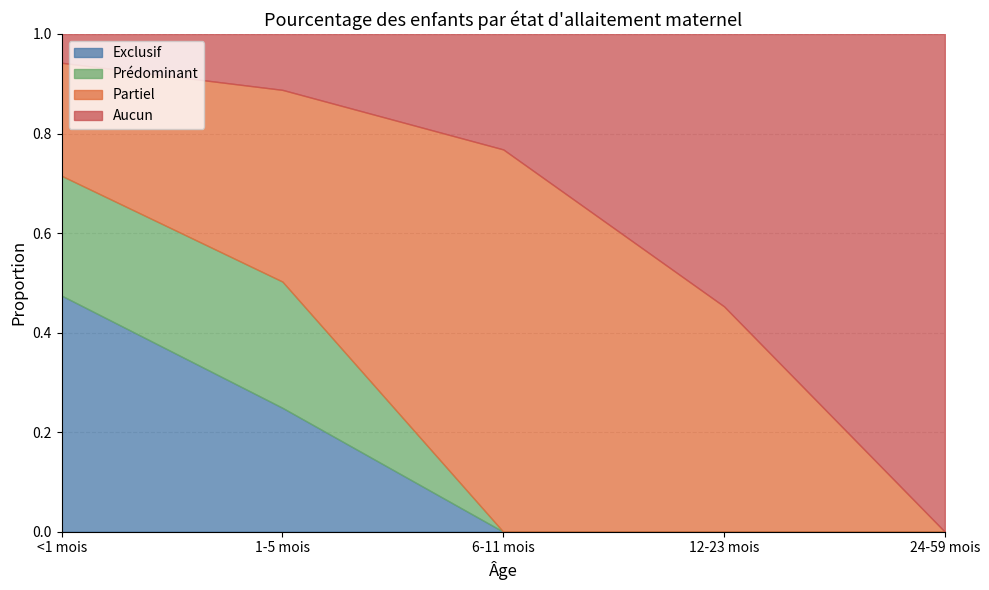

True or false: Exclusif and Partiel intersect in this chart.

True